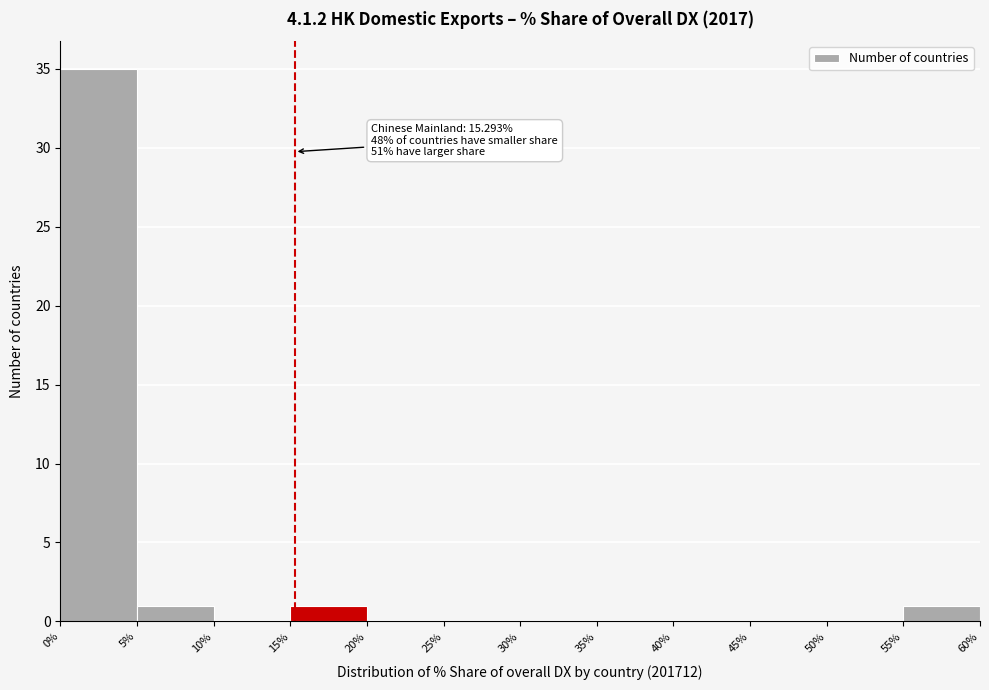

Over which range of the x-axis is the bar tallest?

0% to 5%